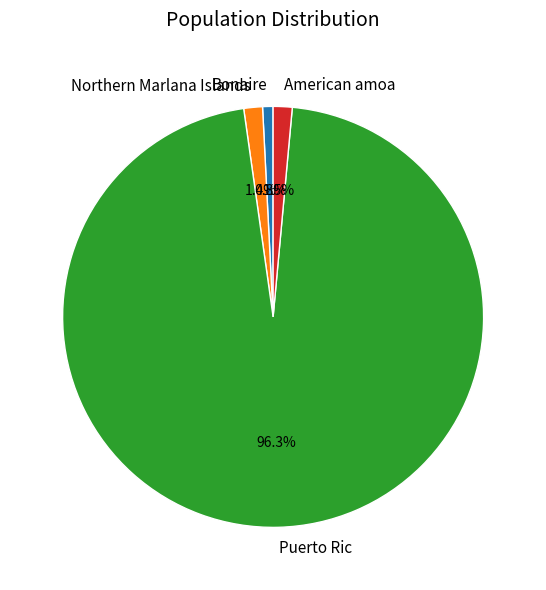

Which category has the biggest portion of the pie?

Puerto Ric